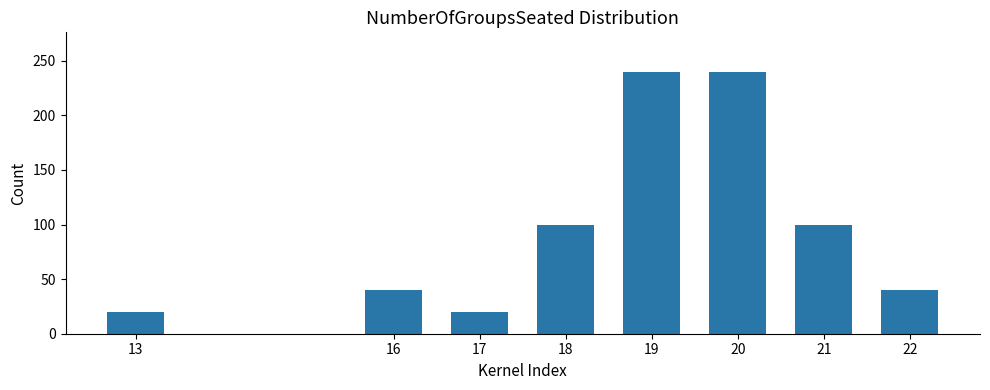

What is the value of the 8th bar from the left?

40